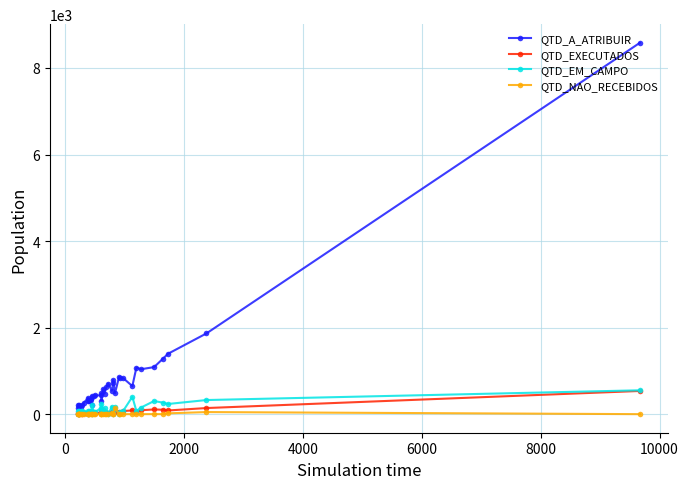

What is the highest value of the QTD_A_ATRIBUIR series?

8583